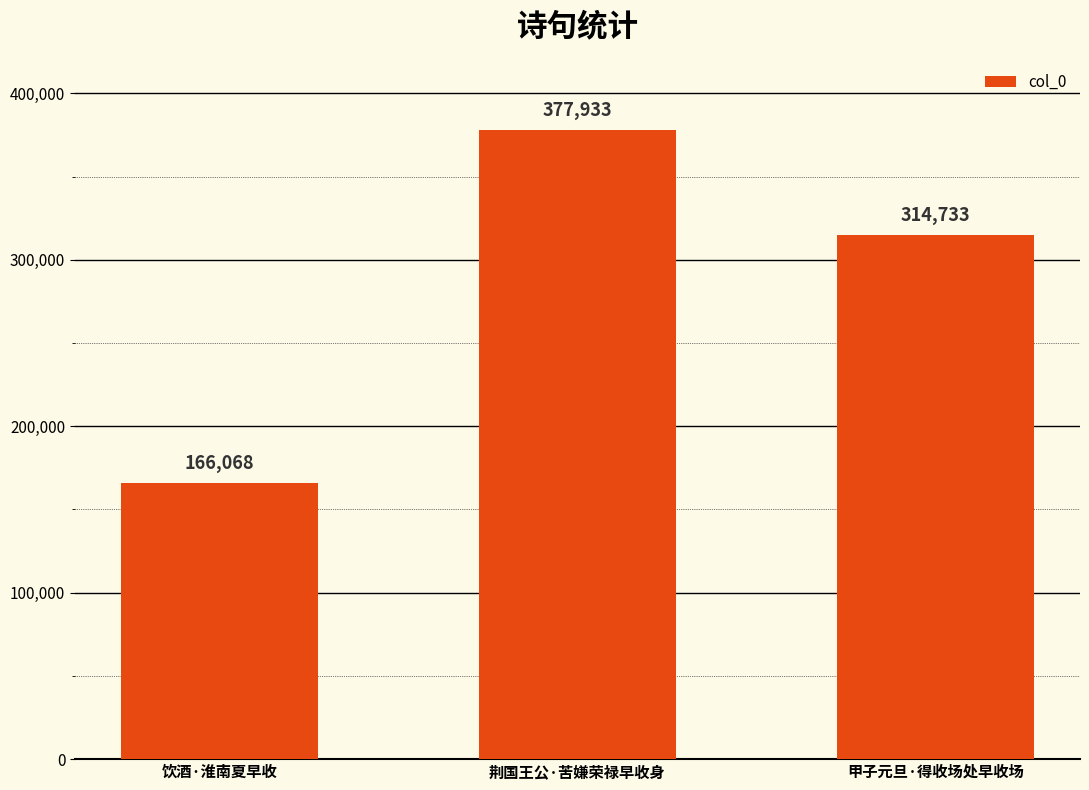

What is the difference between the maximum and second lowest values?

63200